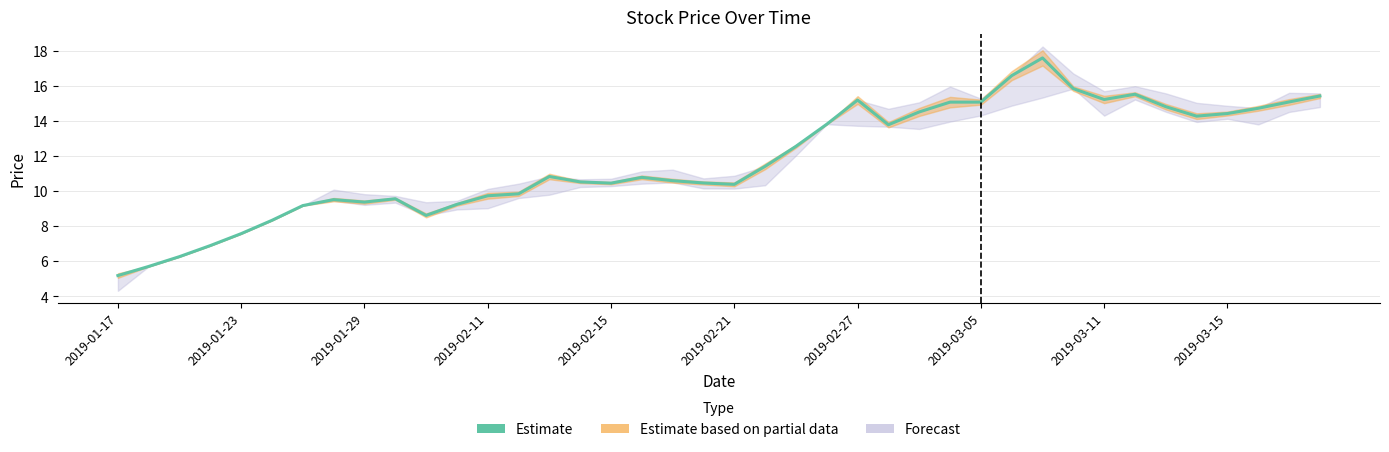

Is it true that the value at 25 is 6.5?

False